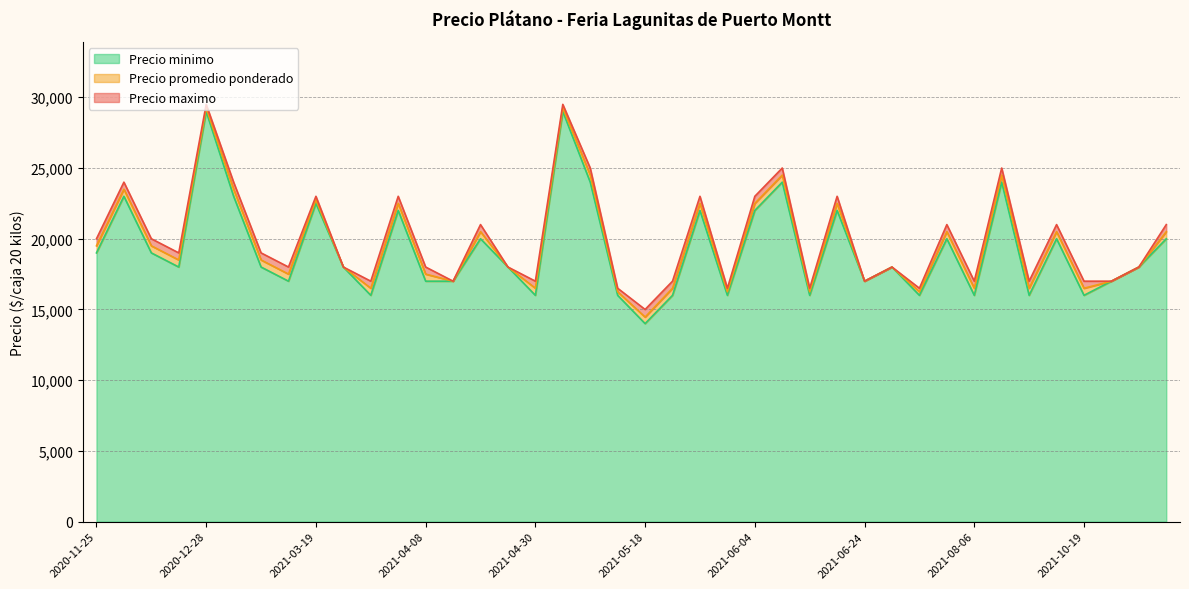

Reading right to left, extract all data points from this chart.

Precio promedio ponderado: 20500	18000	17000	16500	20500	16500	24500	16500	20500	16250	18000	17000	22500	16250	24500	22500	16250	22500	16500	14462	16250	24500	29250	16500	18000	20500	17000	17500	22500	16500	18000	22750	17500	18500	23500	29250	18500	19500	23500	19500
Precio minimo: 20000	18000	17000	16000	20000	16000	24000	16000	20000	16000	18000	17000	22000	16000	24000	22000	16000	22000	16000	14000	16000	24000	29000	16000	18000	20000	17000	17000	22000	16000	18000	22500	17000	18000	23000	29000	18000	19000	23000	19000
Precio maximo: 21000	18000	17000	17000	21000	17000	25000	17000	21000	16500	18000	17000	23000	16500	25000	23000	16500	23000	17000	15000	16500	25000	29500	17000	18000	21000	17000	18000	23000	17000	18000	23000	18000	19000	24000	29500	19000	20000	24000	20000